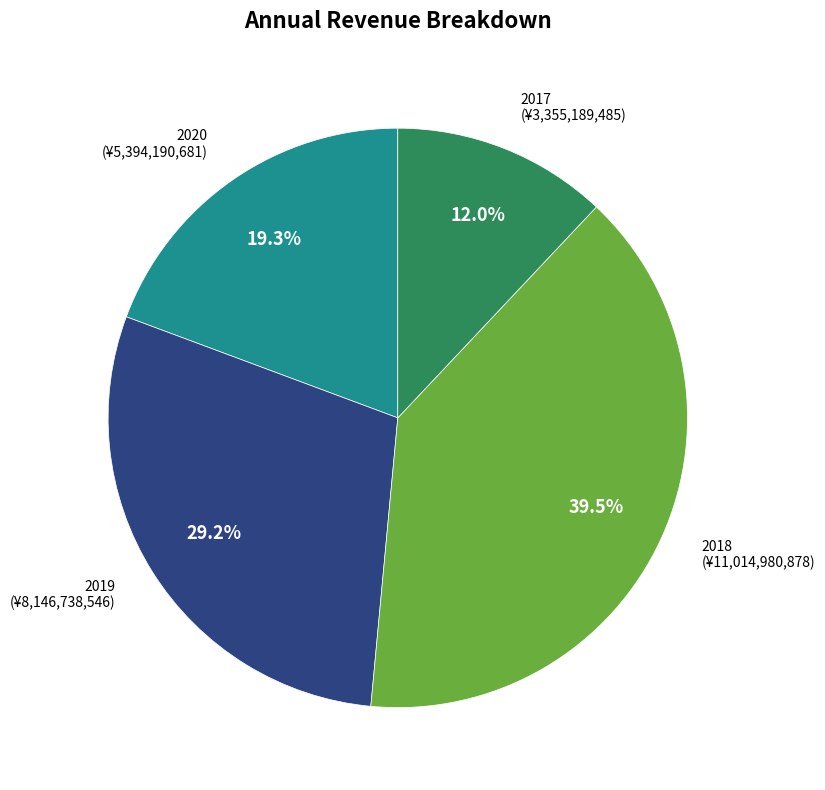

To the nearest percent, what is the average slice percentage?

25%